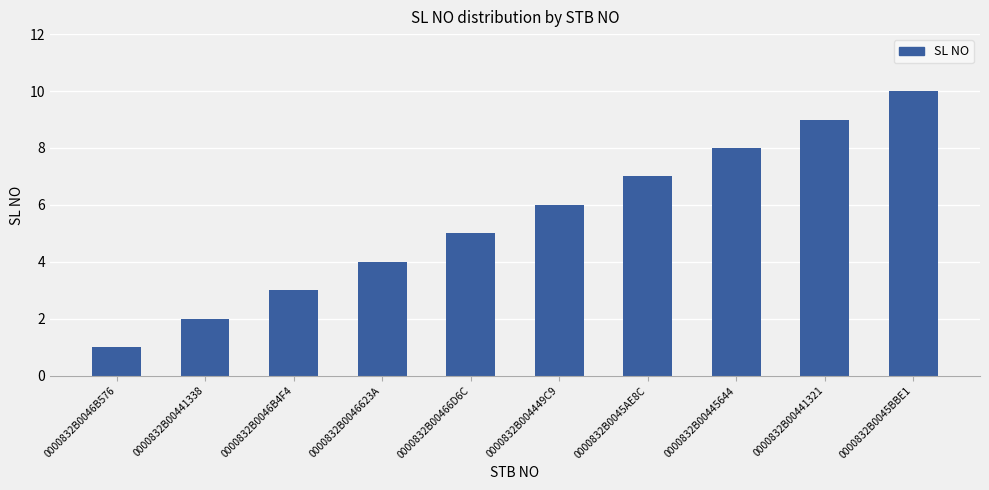

What is the difference between the maximum and minimum values?

9